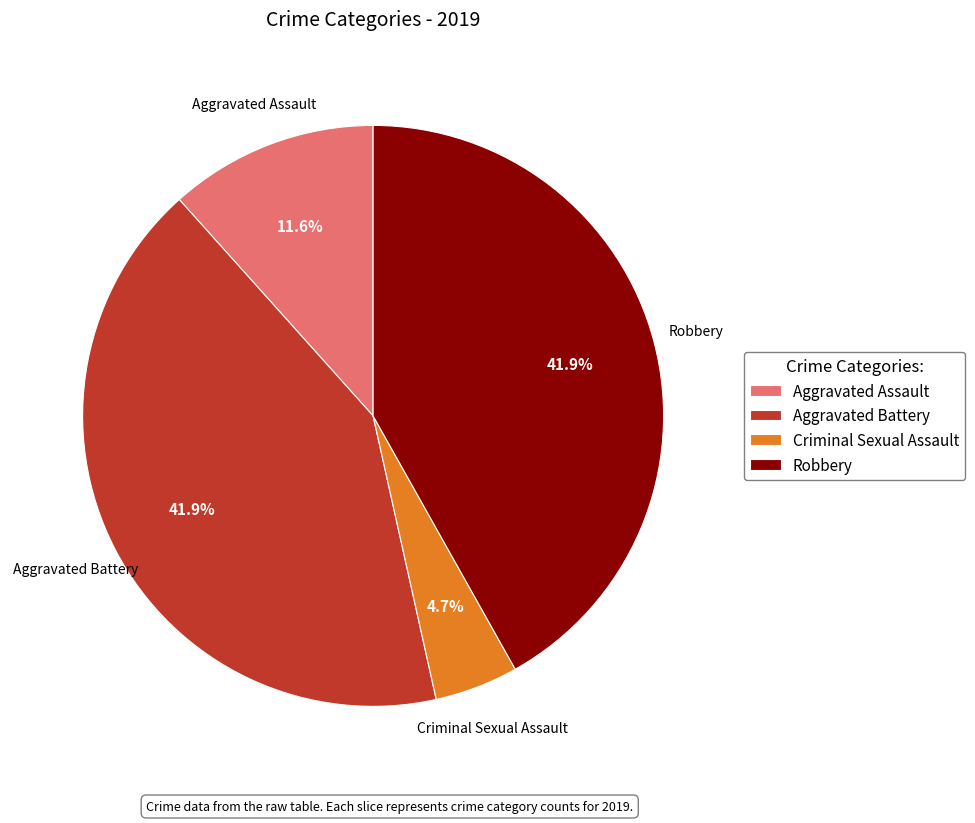

Is Criminal Sexual Assault the majority of the pie?

No